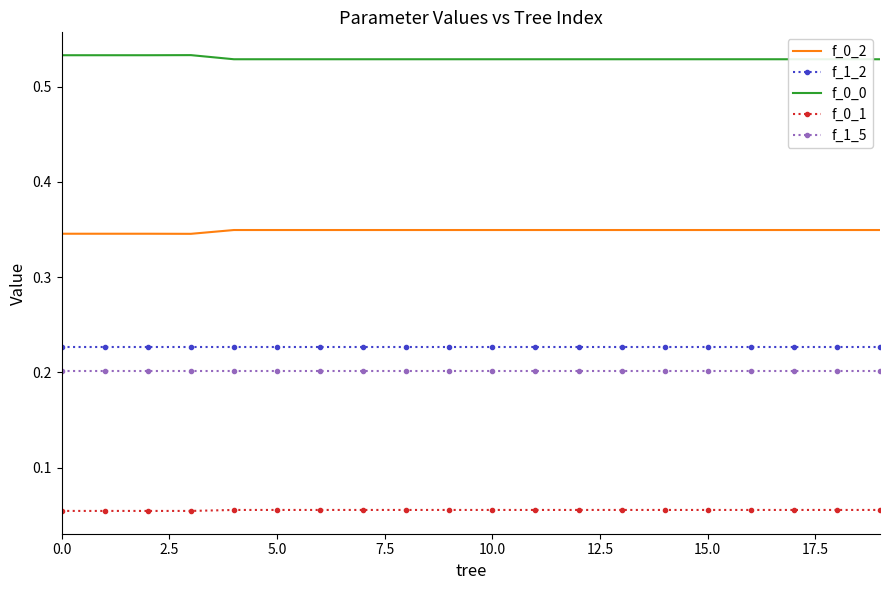

How many lines are shown in the chart?

5